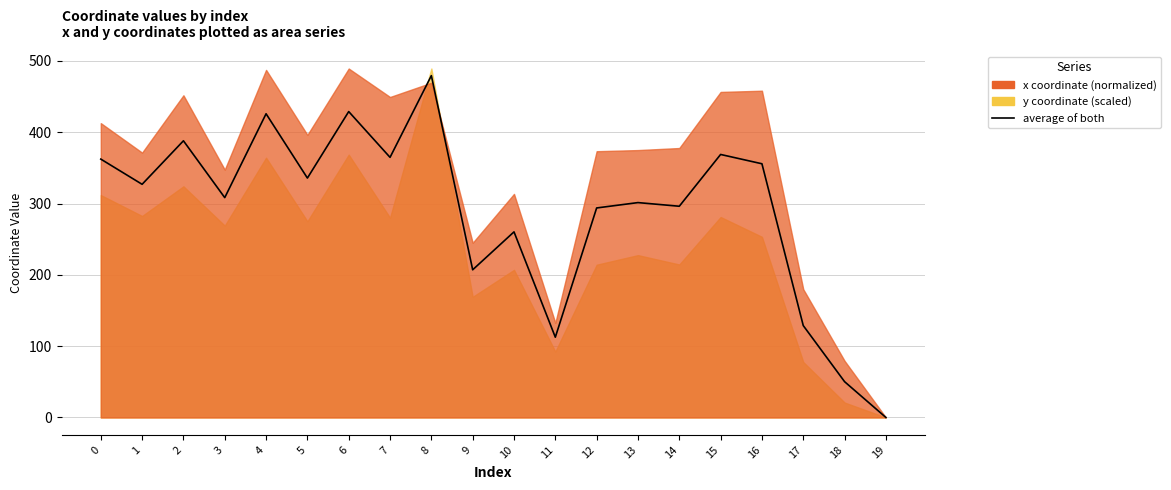

How many points are higher than both their immediate neighbors (excluding endpoints)?

7